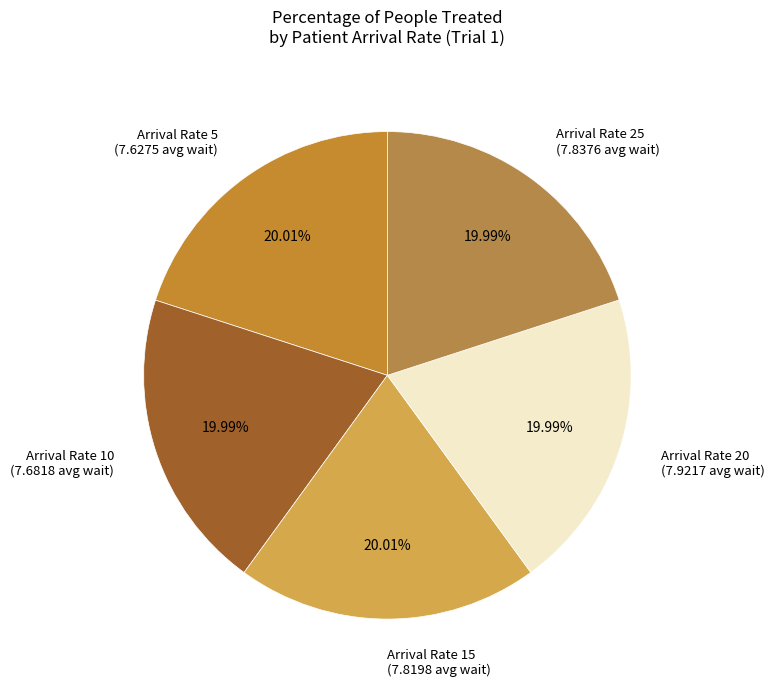

Combined, do Arrival Rate 15 (7.8198 avg wait) and Arrival Rate 5 (7.6275 avg wait) account for over 50%?

No